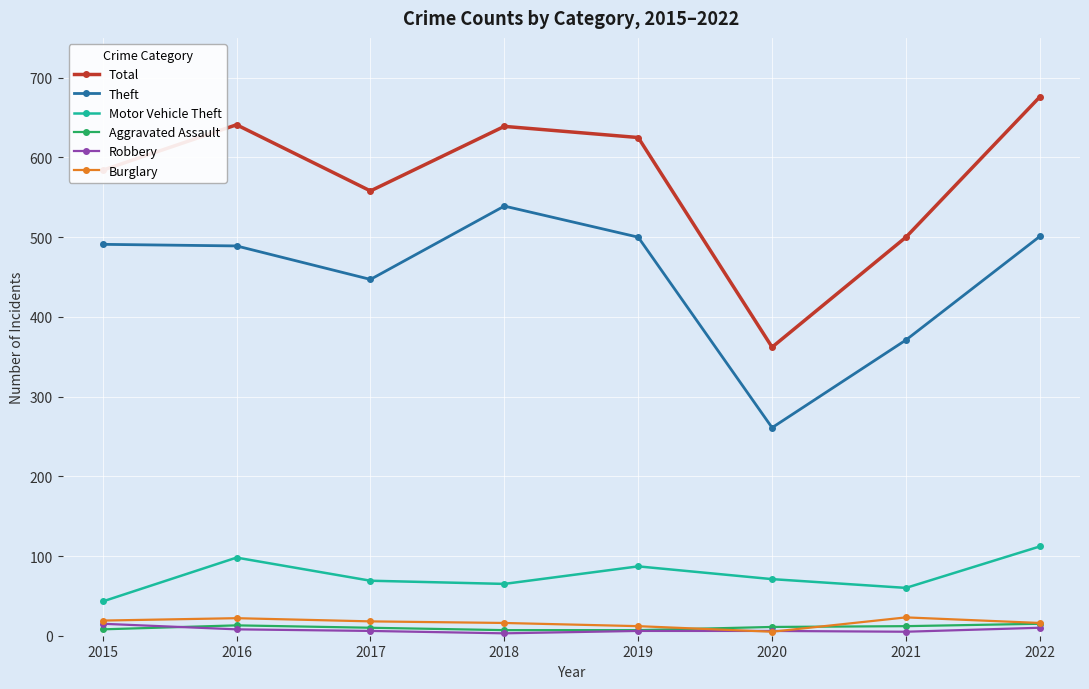

Does the chart display data point markers on the line(s)?

Yes